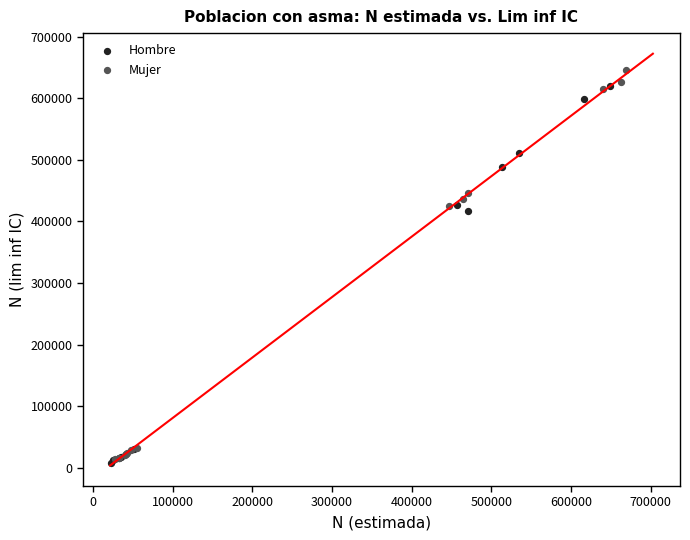

Which series has the widest spread of Y values?

Mujer